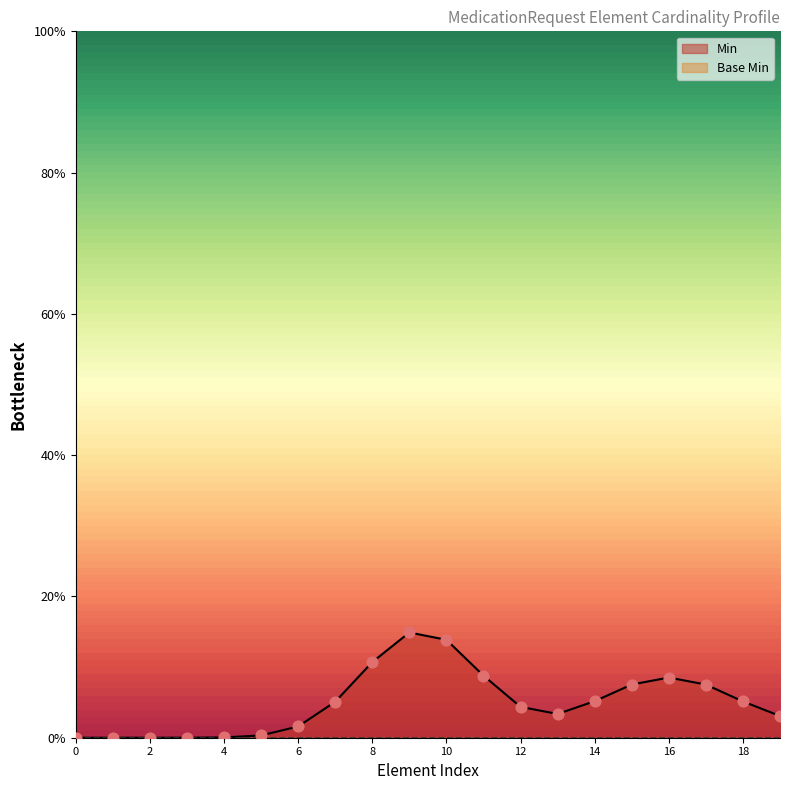

What are all the series names shown in the legend?

Min, Base Min